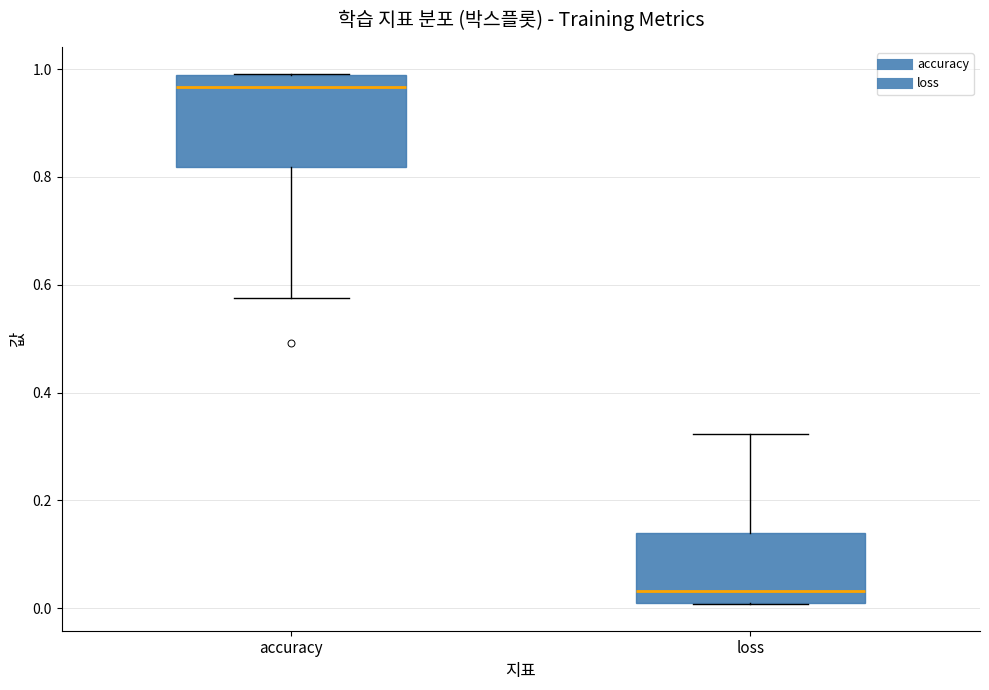

Which box's median line is the lowest?

loss